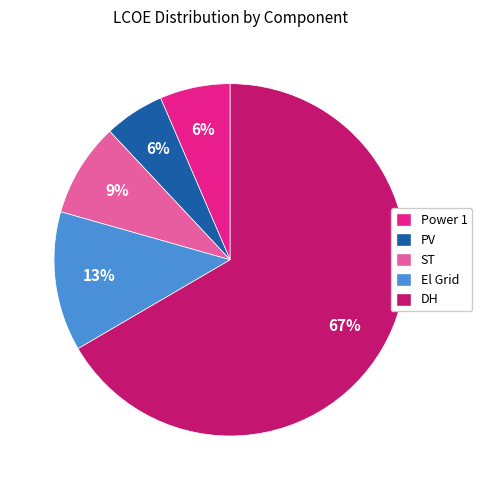

The ST slice represents 1% of the pie. True or false?

False